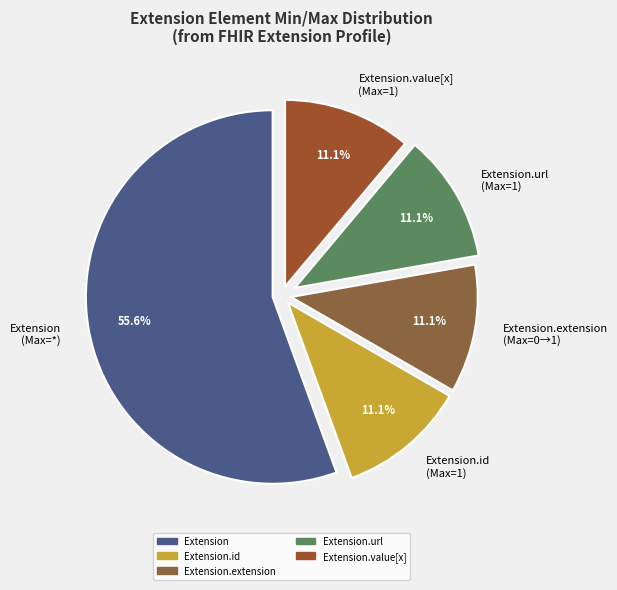

How many slices are in this pie chart?

5